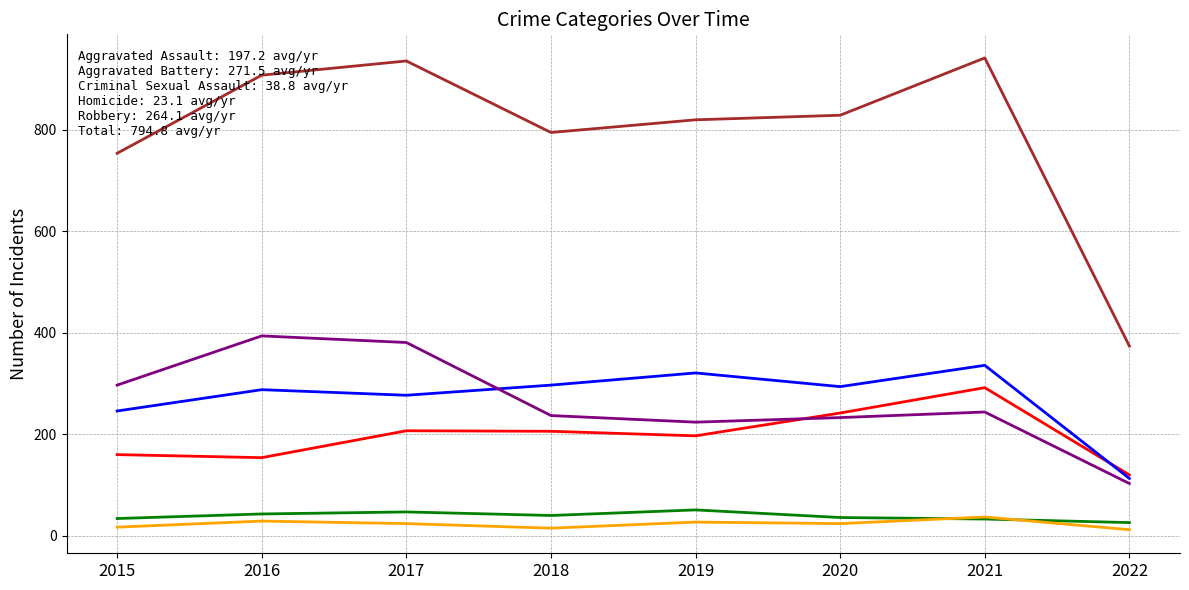

What is the total value across all series at 2021?

1884